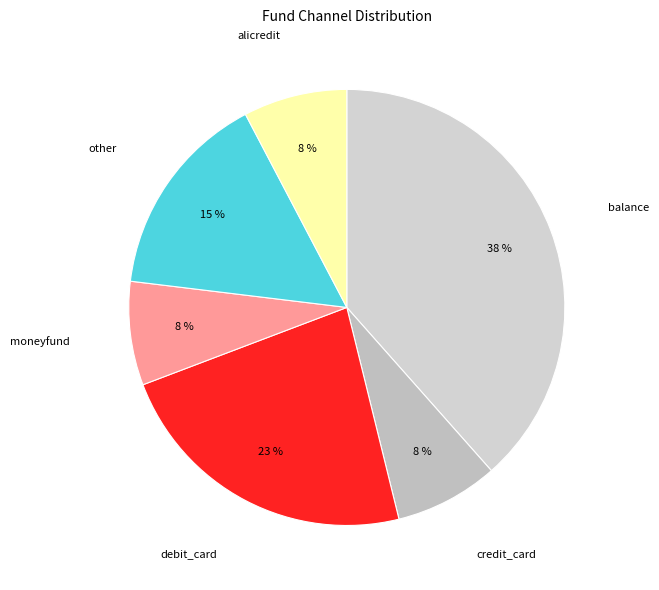

How many segments does this pie chart have?

6